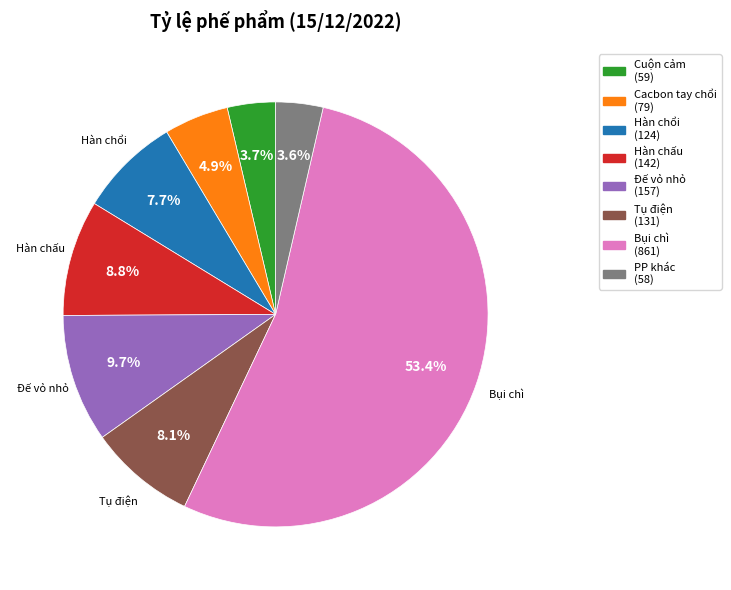

Is there any slice that represents more than half of the pie?

Yes